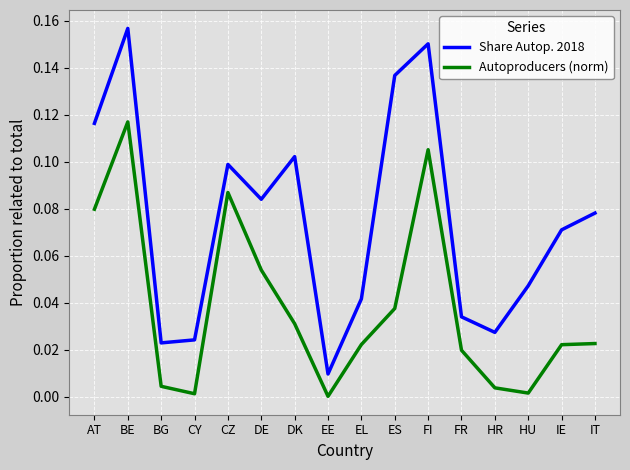

At how many categories does at least one series exceed 0?

16